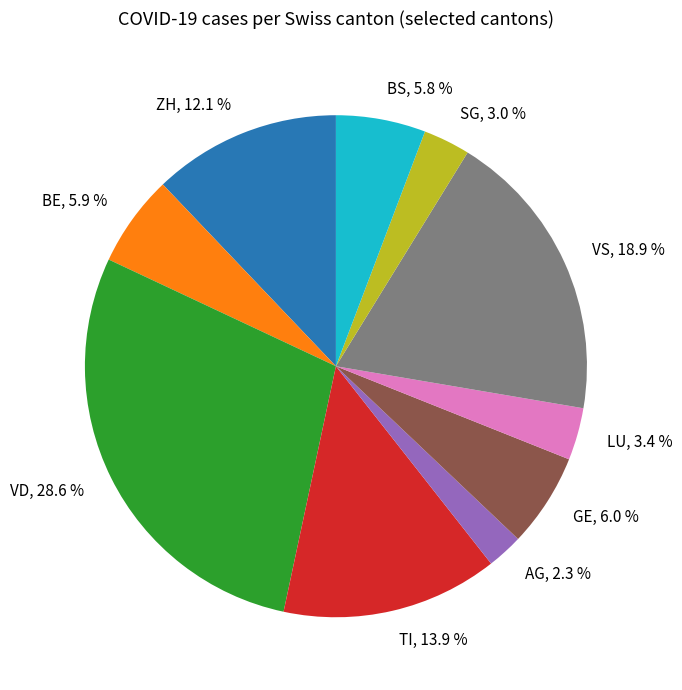

Does AG account for over 50% of the chart?

No